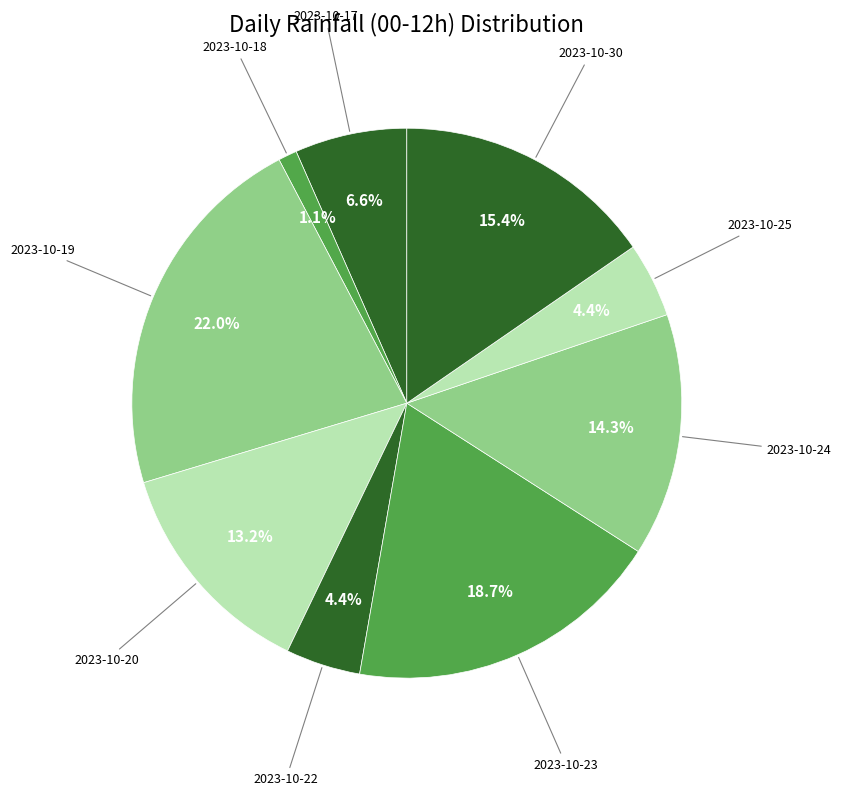

What is the largest slice in the pie chart?

2023-10-19